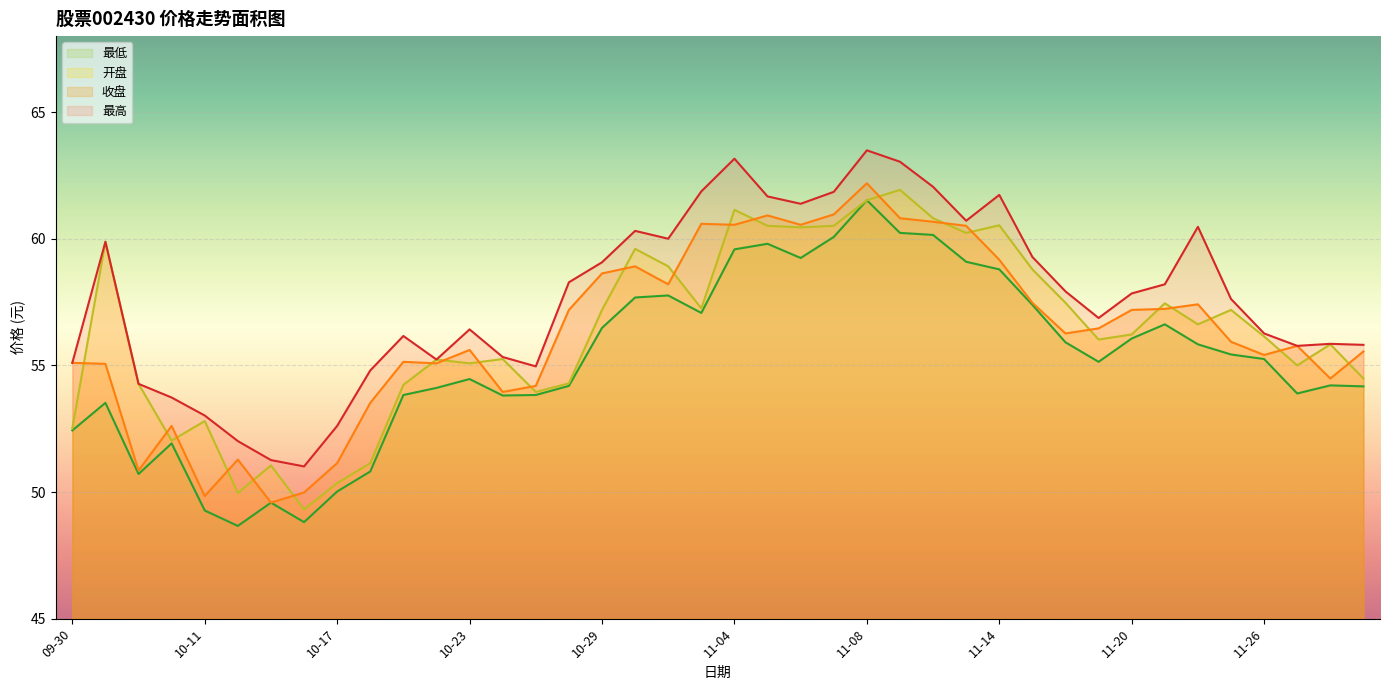

True or false: 开盘 has a value of 14.9 at 10-11.

False